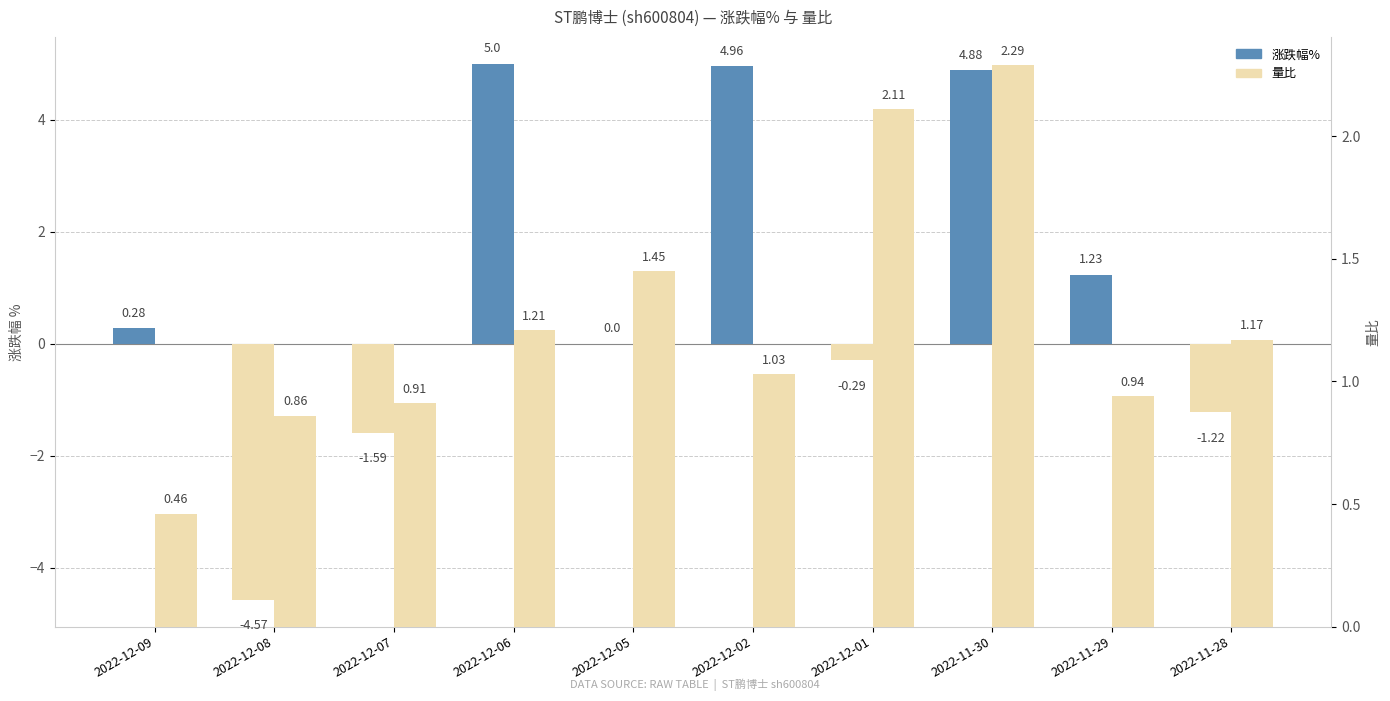

Which series has the largest range (max minus min)?

涨跌幅%